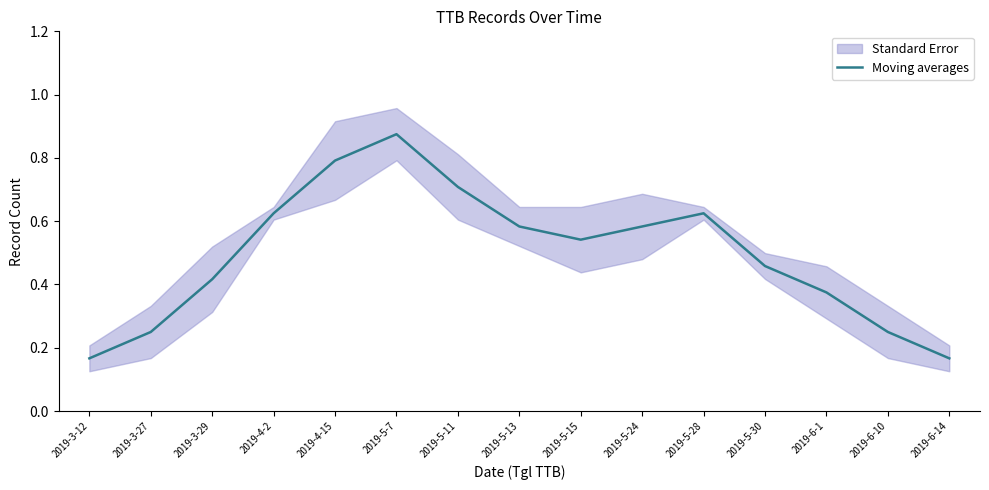

Reading left to right, extract all data points from this chart.

2019-3-12=0.2	2019-3-27=0.2	2019-3-29=0.4	2019-4-2=0.6	2019-4-15=0.8	2019-5-7=0.9	2019-5-11=0.7	2019-5-13=0.6	2019-5-15=0.5	2019-5-24=0.6	2019-5-28=0.6	2019-5-30=0.5	2019-6-1=0.4	2019-6-10=0.2	2019-6-14=0.2